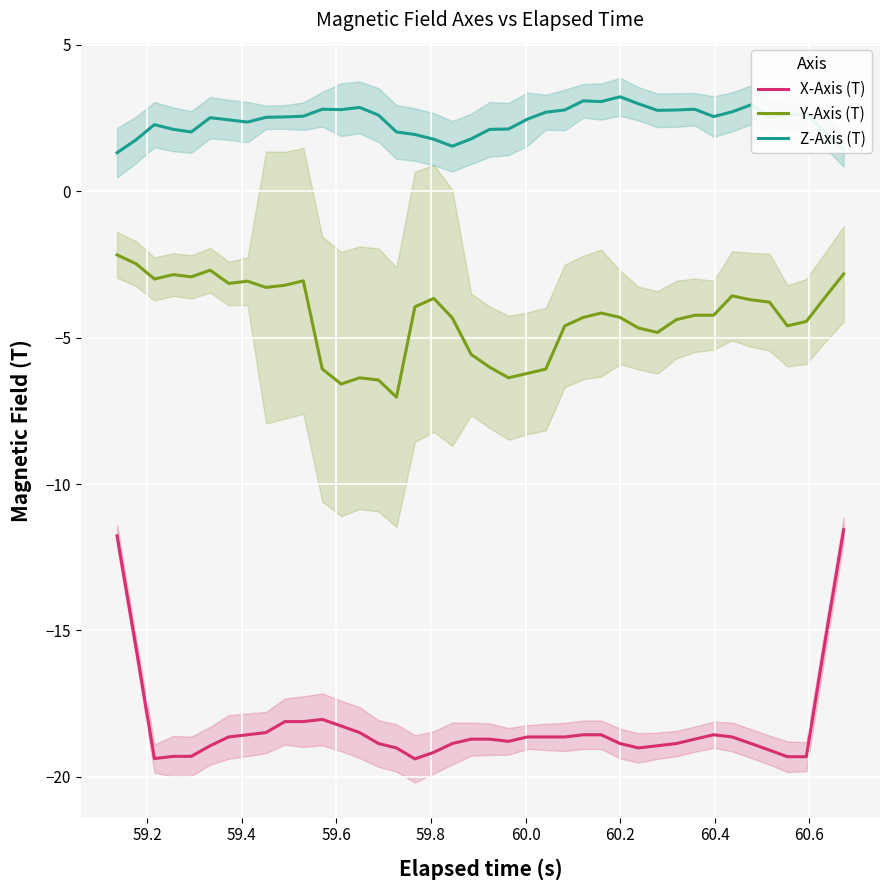

What is the highest value of the Z-Axis (T) series?

3.2